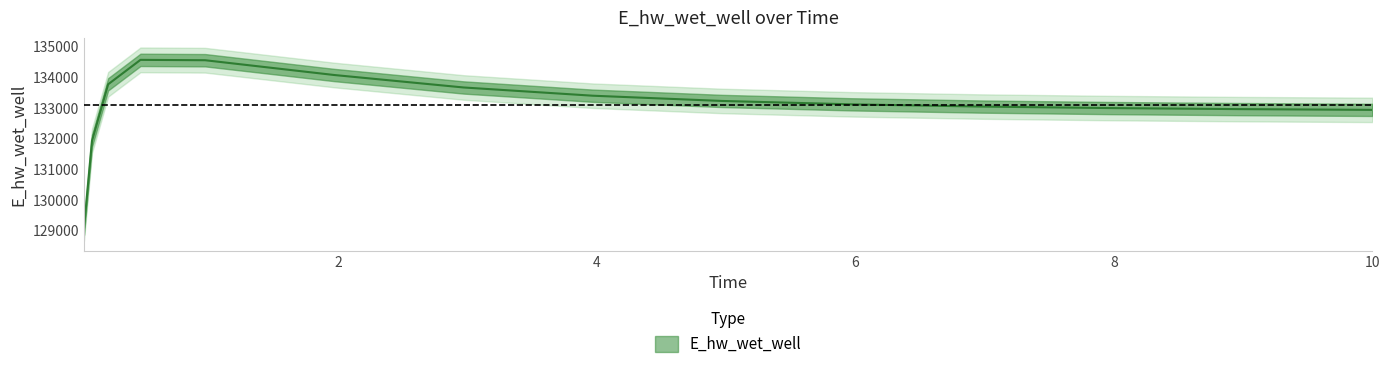

What is the ratio of the value at 8.96875 to the value at 0.21875?

1.0